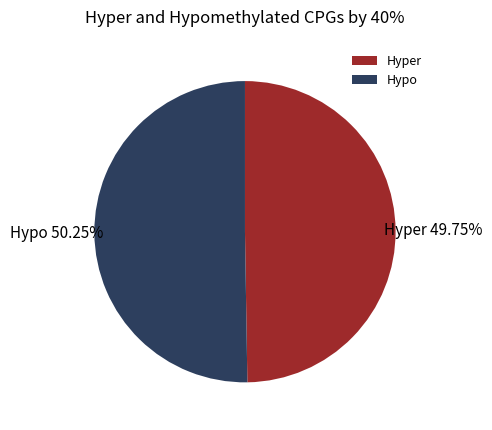

What is the largest slice in the pie chart?

Hypo